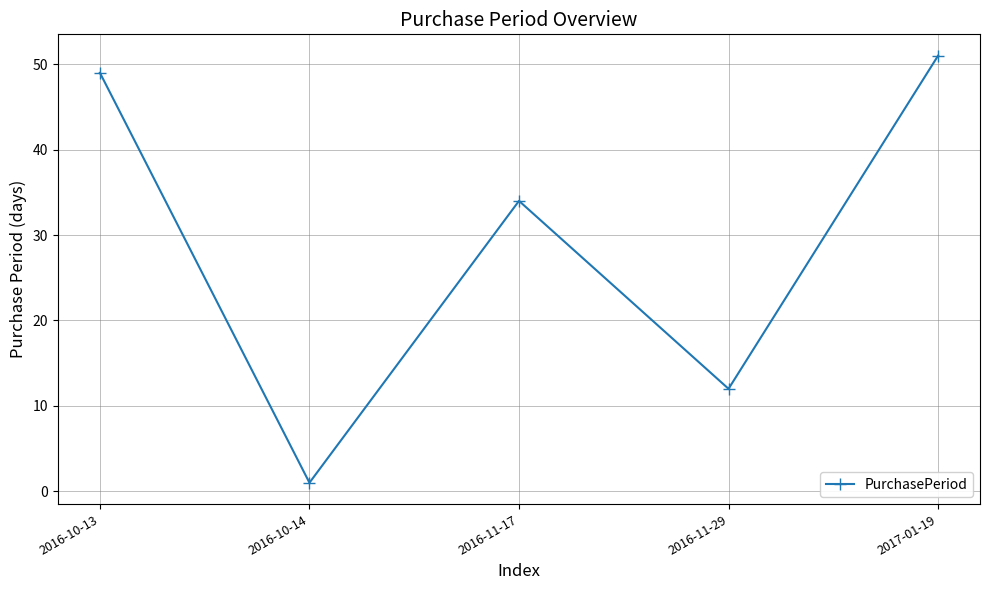

What is the minimum value shown in the chart?

1